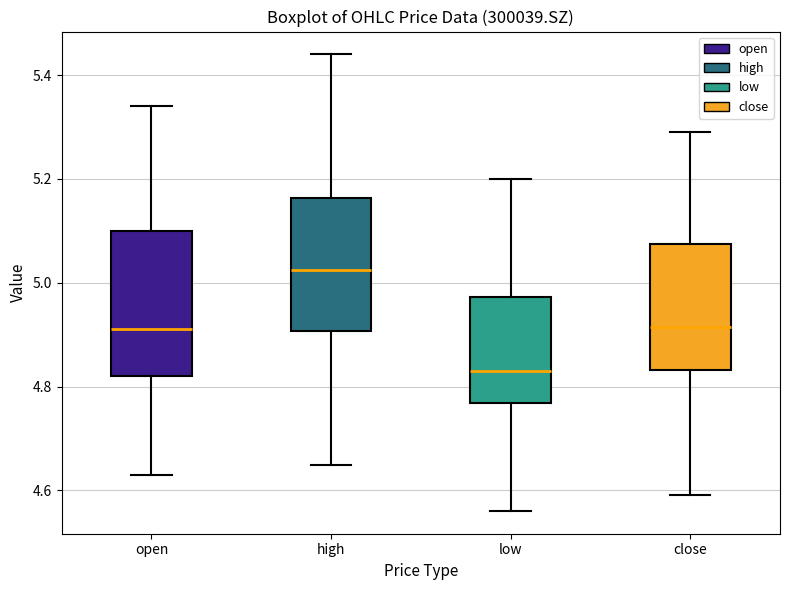

Reading left to right, read every box against the y-axis: the position of its median line, the range the box covers, and the ends of its whiskers. The values are not printed on the chart, so give them approximately, as read against the axis.

open: median 4.92, box 4.82 to 5.10, whiskers 4.62 to 5.34
high: median 5.02, box 4.90 to 5.16, whiskers 4.64 to 5.44
low: median 4.84, box 4.76 to 4.98, whiskers 4.56 to 5.20
close: median 4.92, box 4.84 to 5.08, whiskers 4.60 to 5.30